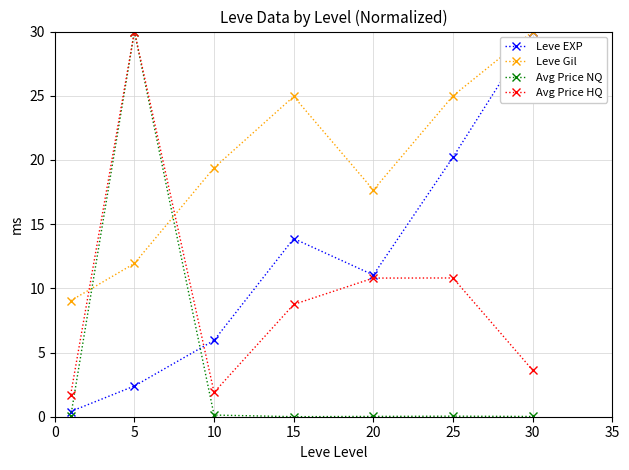

What is the value of the Avg Price HQ point at the 7th from the left?

3.6